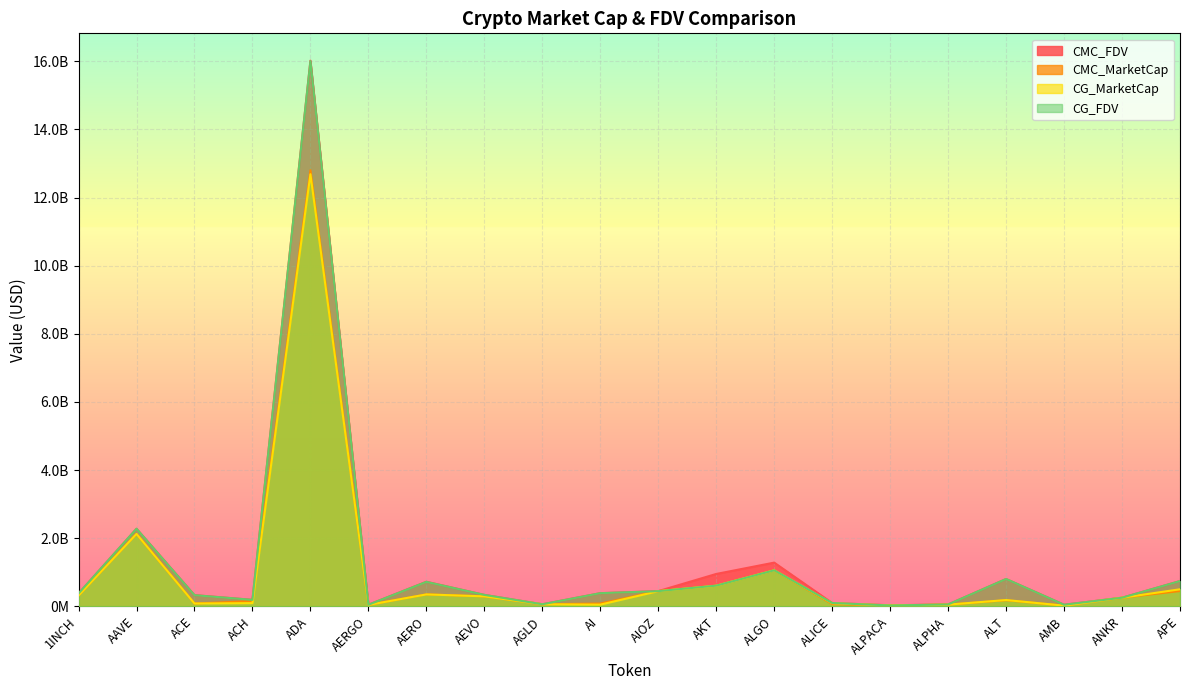

What is the sum of all CMC_MarketCap values?

19481440469.8